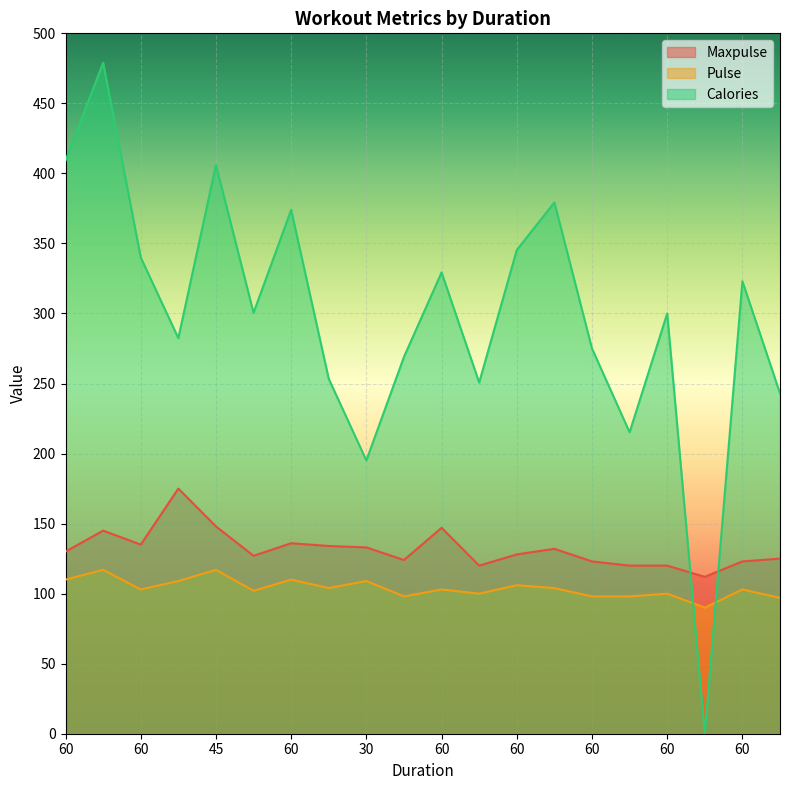

Where is the first local maximum for Pulse?

60